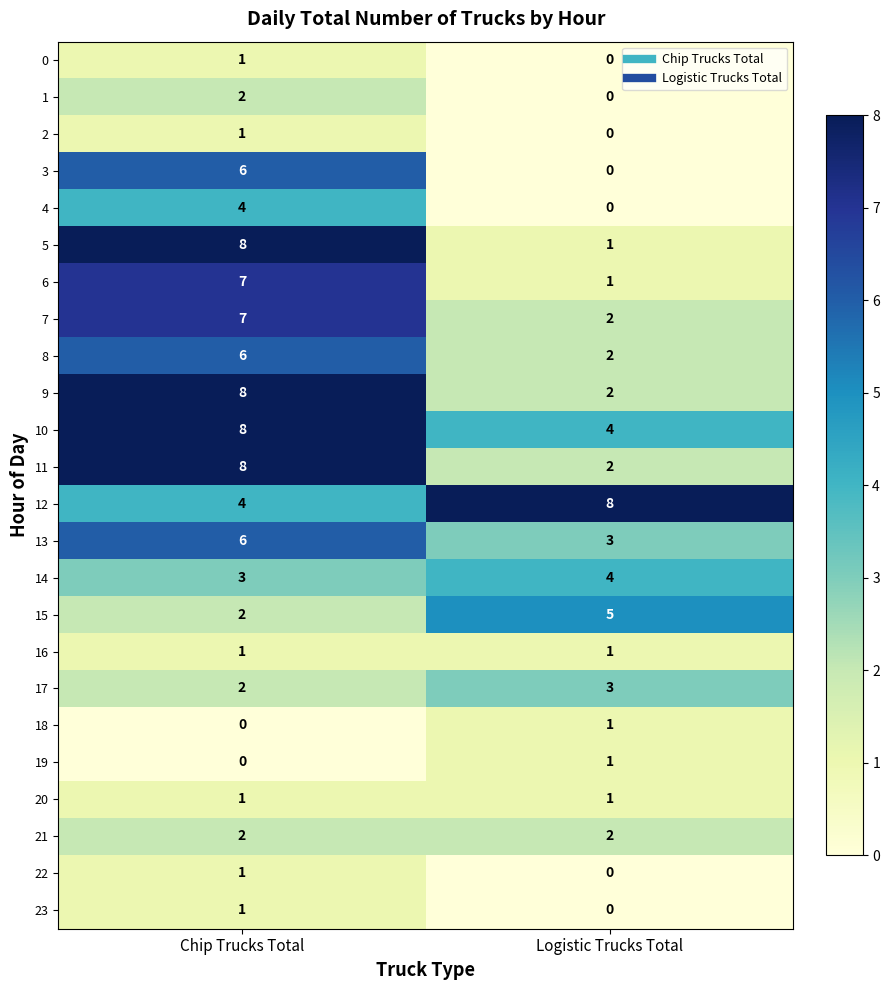

What value does the 5 series have at Chip Trucks Total?

8